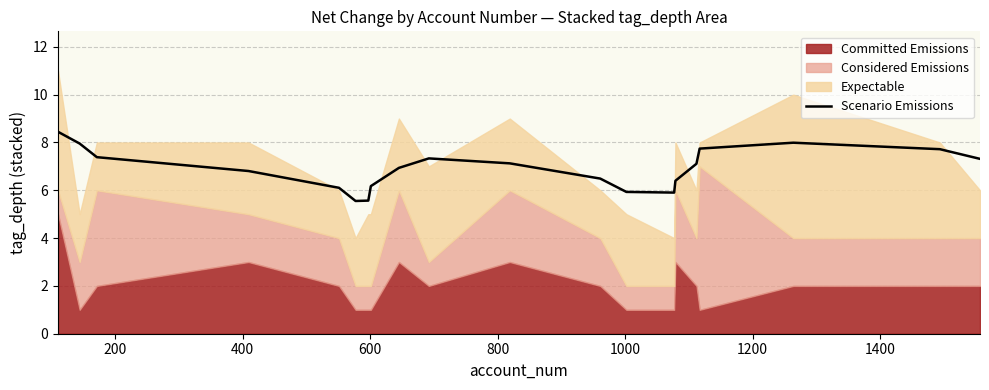

What is the difference between the maximum and minimum values?

2.9